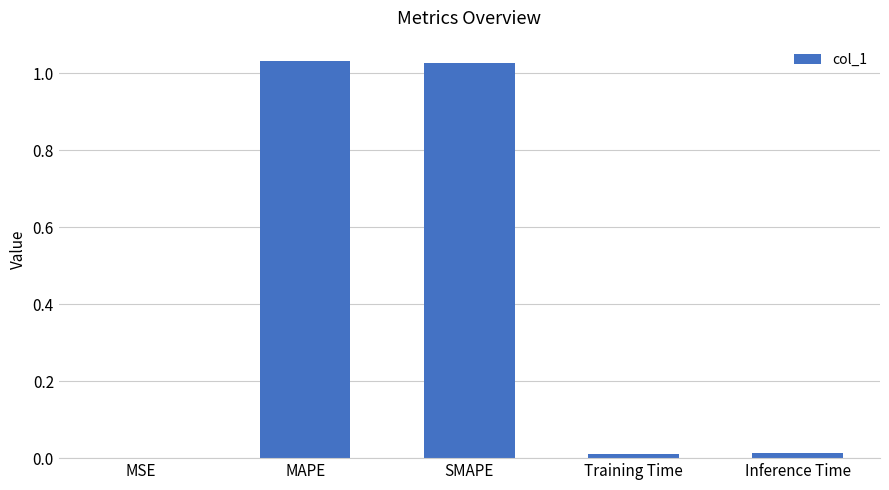

Which has a higher value, SMAPE or Inference Time?

SMAPE